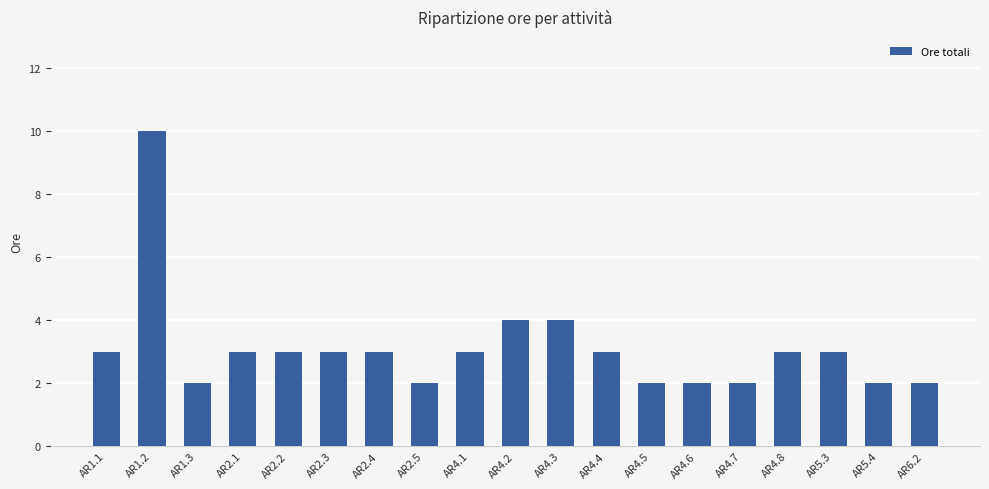

What is the value of the 5th bar from the left?

3